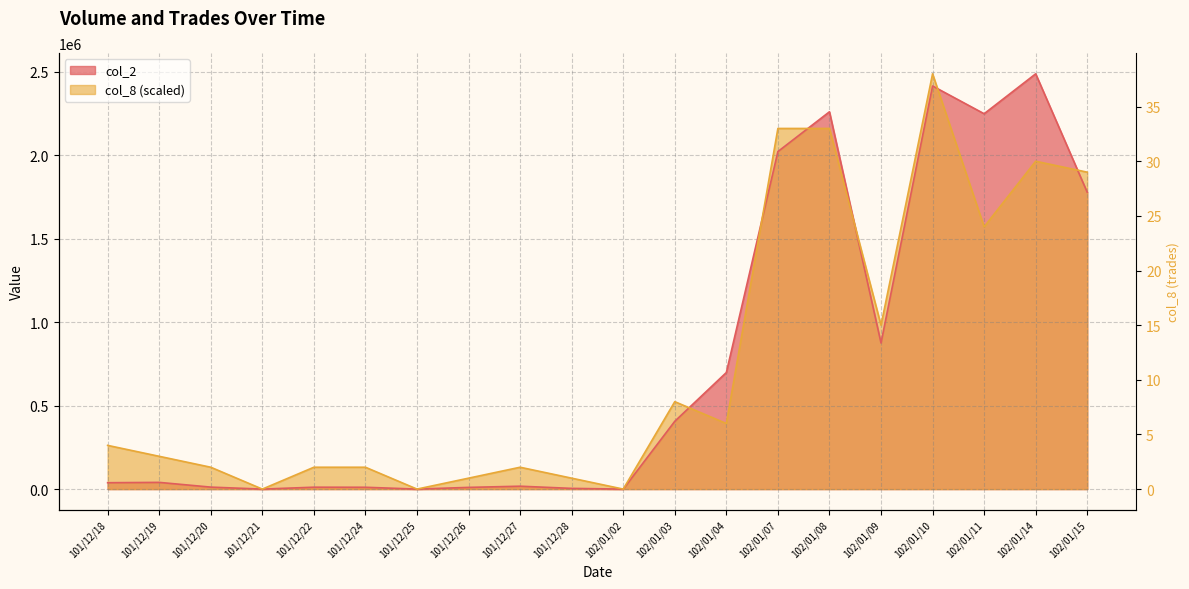

How many lines are shown in the chart?

2